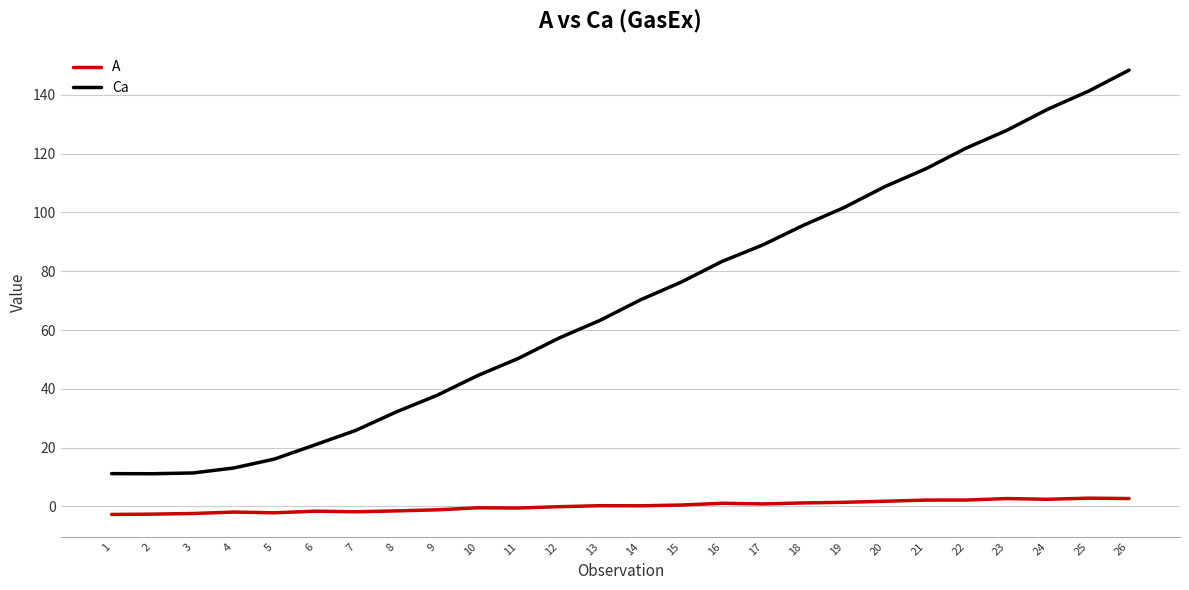

List the series in order of their peak value, lowest first.

A, Ca